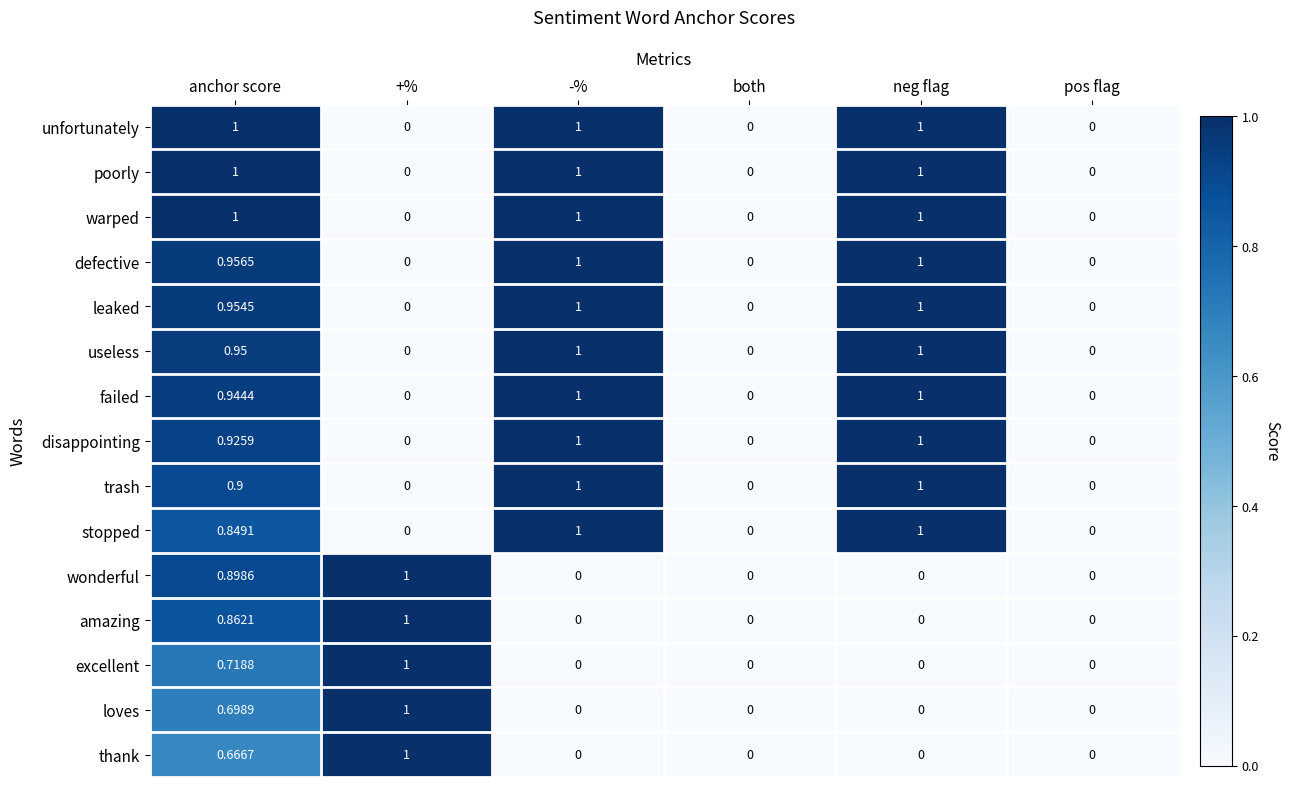

At which category is the sum across all series the highest?

anchor score